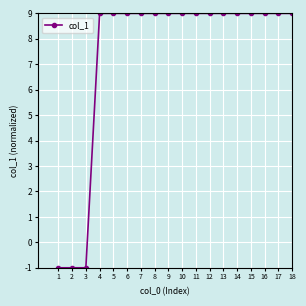

The chart shows a value of -0.2 at 3. True or false?

False